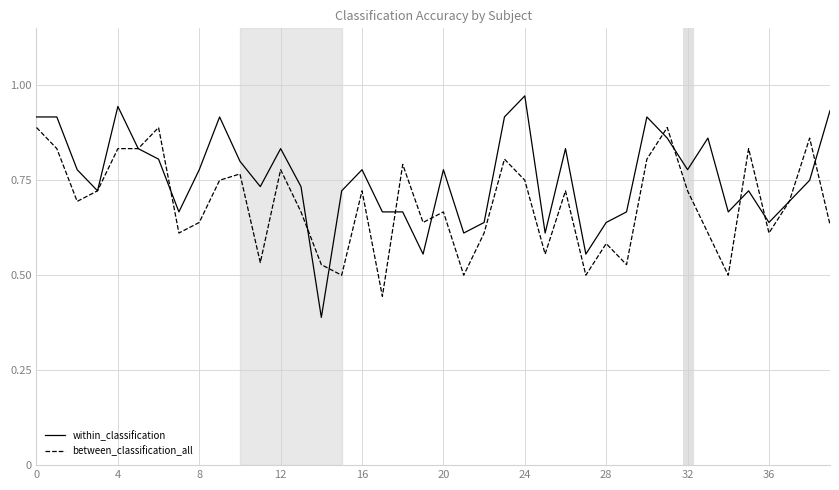

Rank the series by their average value, from lowest to highest.

between_classification_all, within_classification